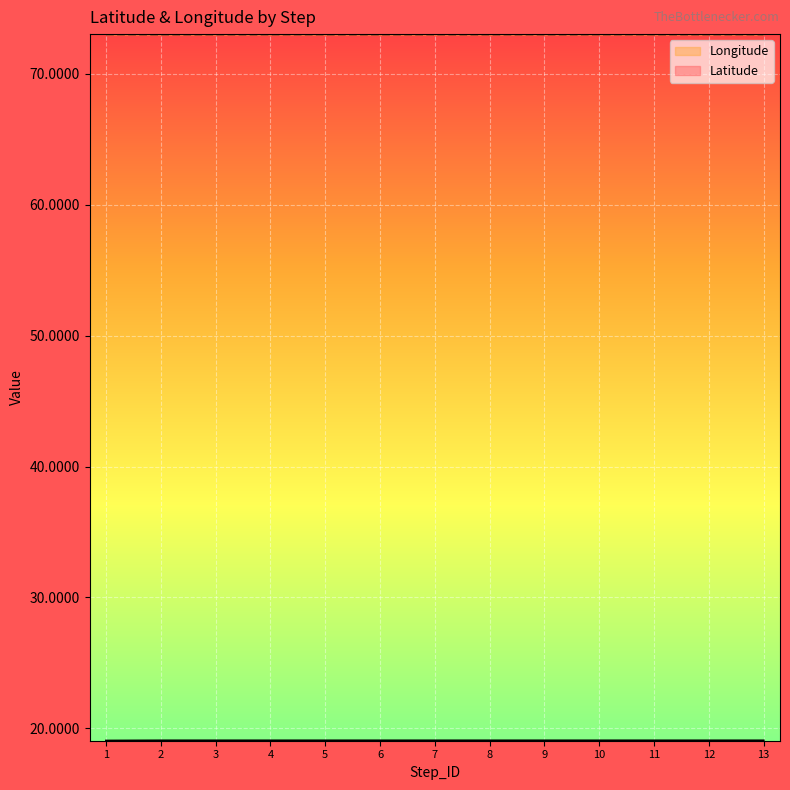

Which series has the largest total across all categories?

Longitude